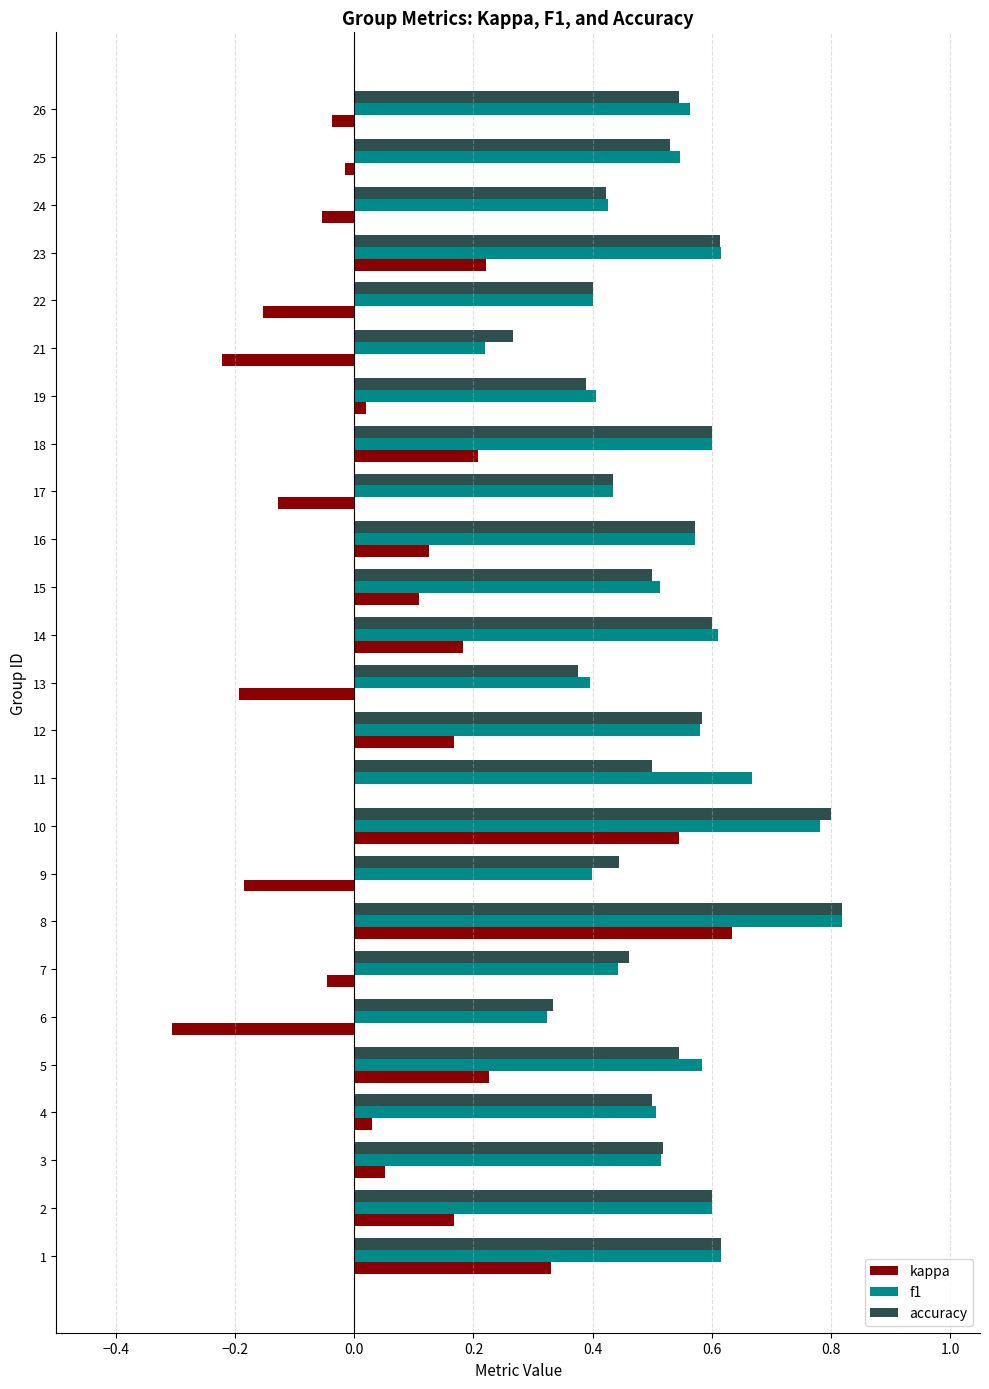

At which label does kappa reach its peak?

8